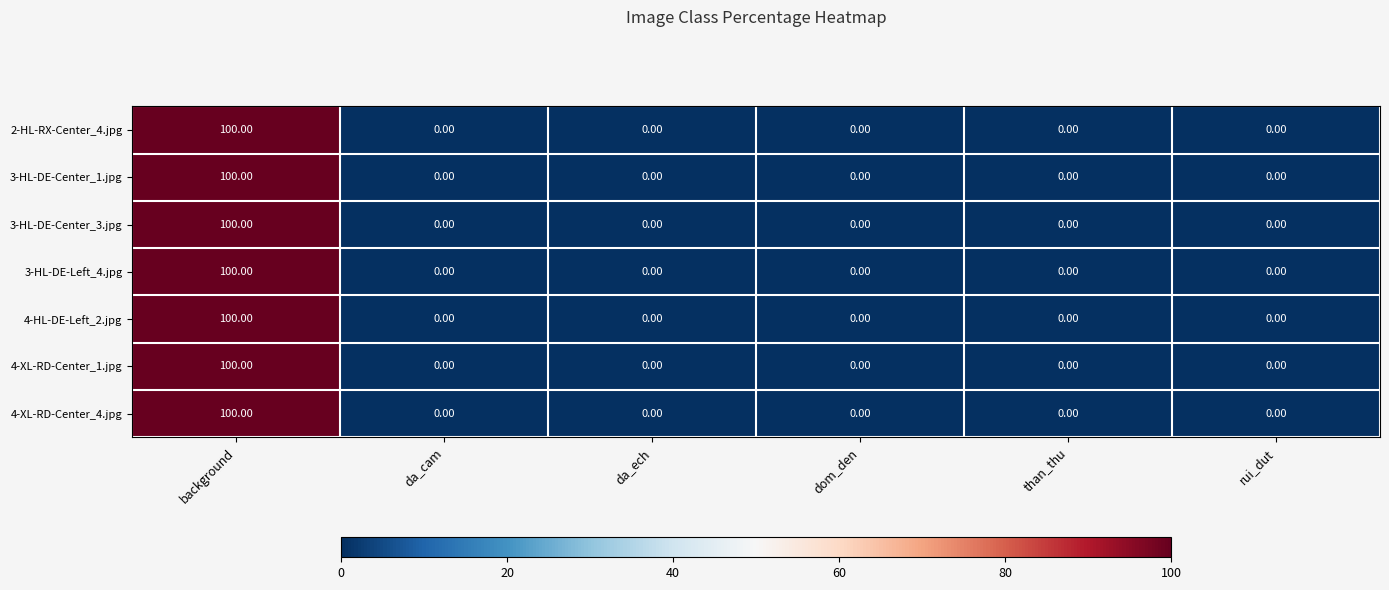

At which category is the sum across all series the highest?

background